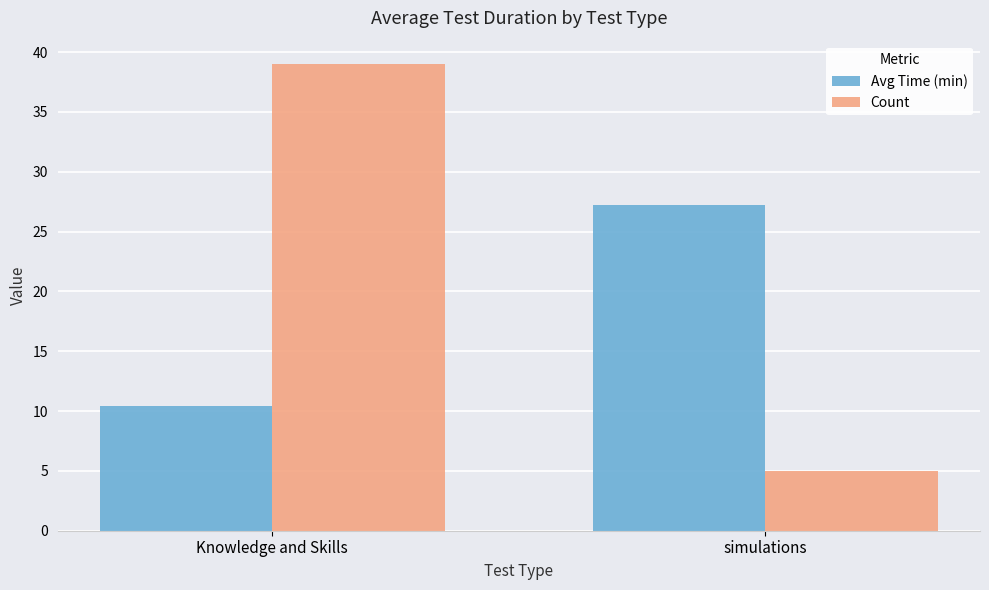

At Knowledge and Skills, list the series in order from largest to smallest.

Count, Avg Time (min)